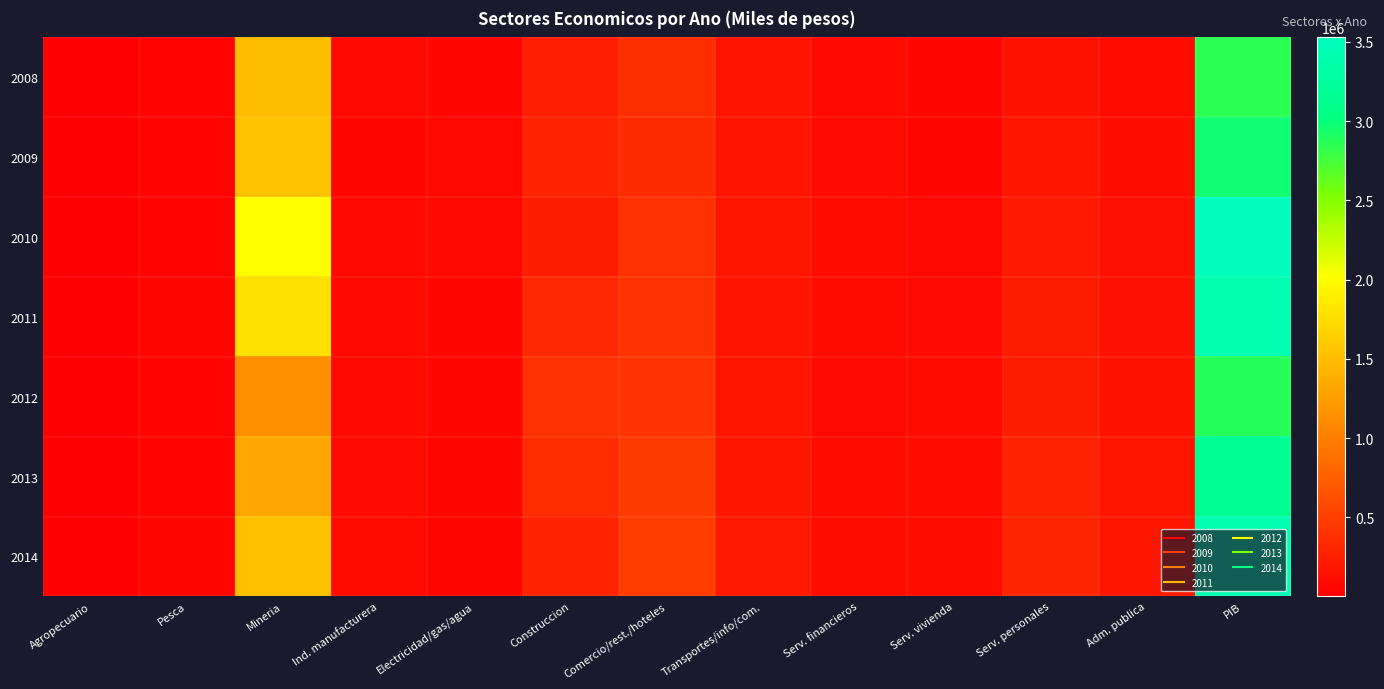

Which has a higher value, Serv. financieros or Agropecuario?

Serv. financieros